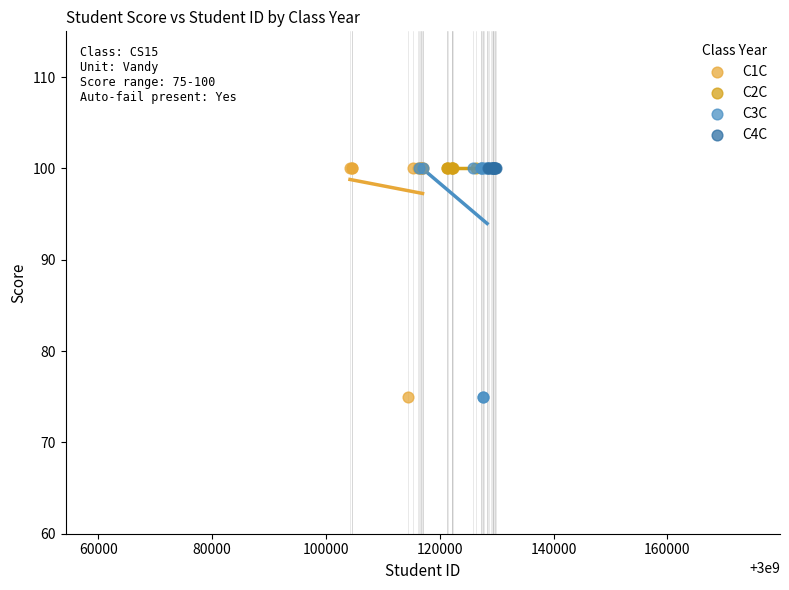

What are all the series names shown in the legend?

C1C, C2C, C3C, C4C